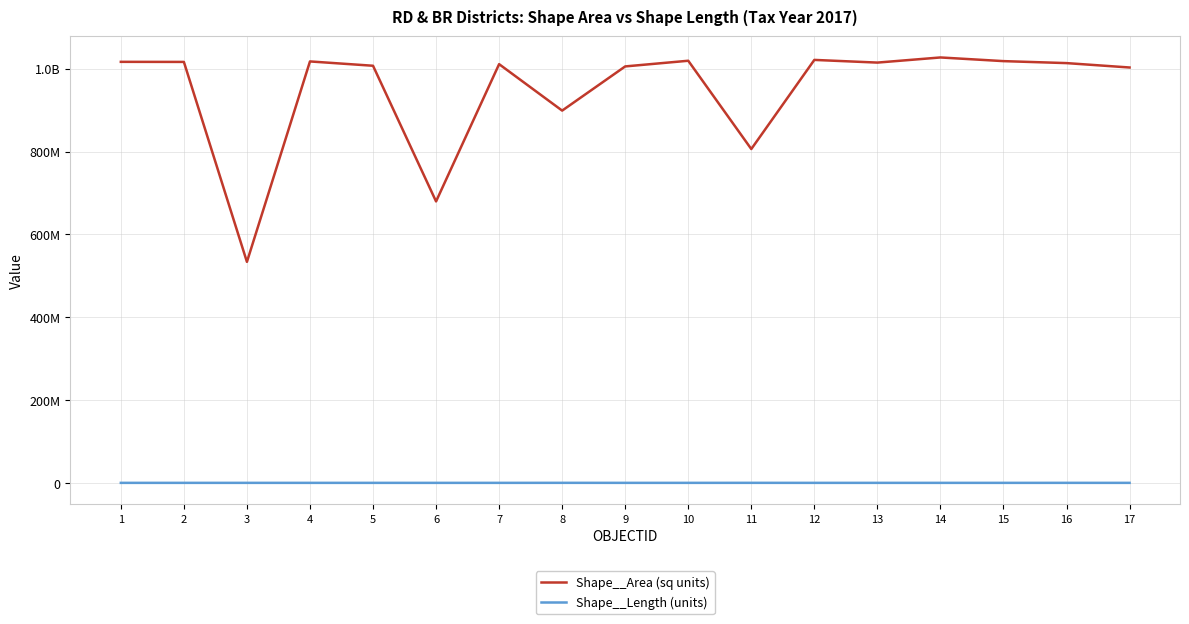

What is the sum of all Shape__Length (units) values?

2353181.4